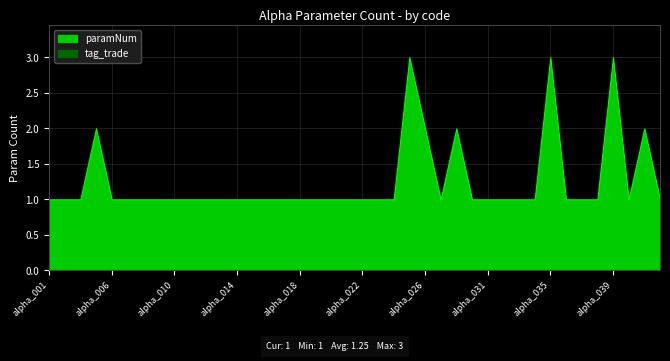

Is the value of tag_trade at alpha_017 greater than the value of paramNum at alpha_038?

No